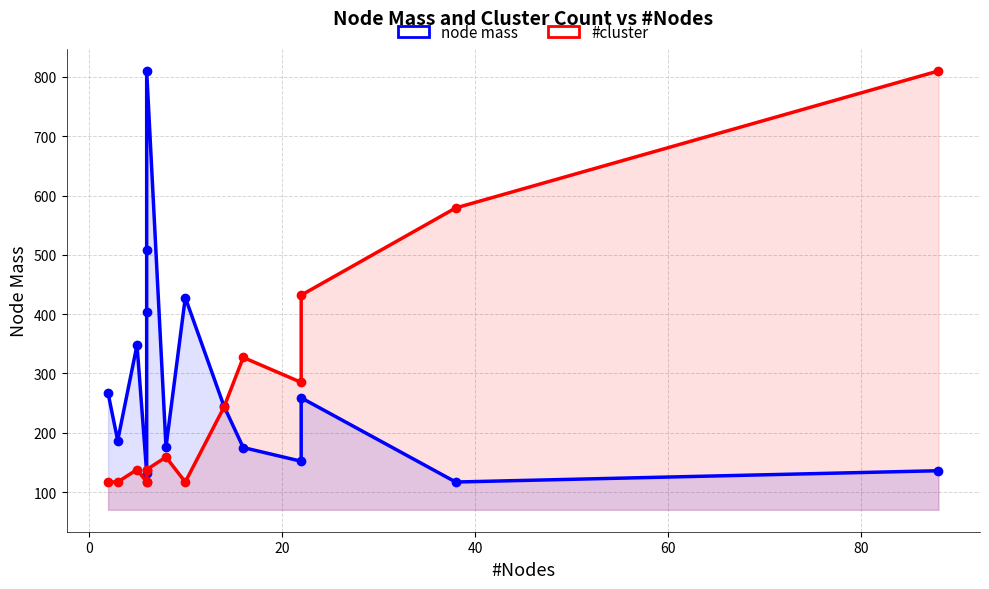

What is the difference between the maximum and minimum values in the node mass series?

693.1